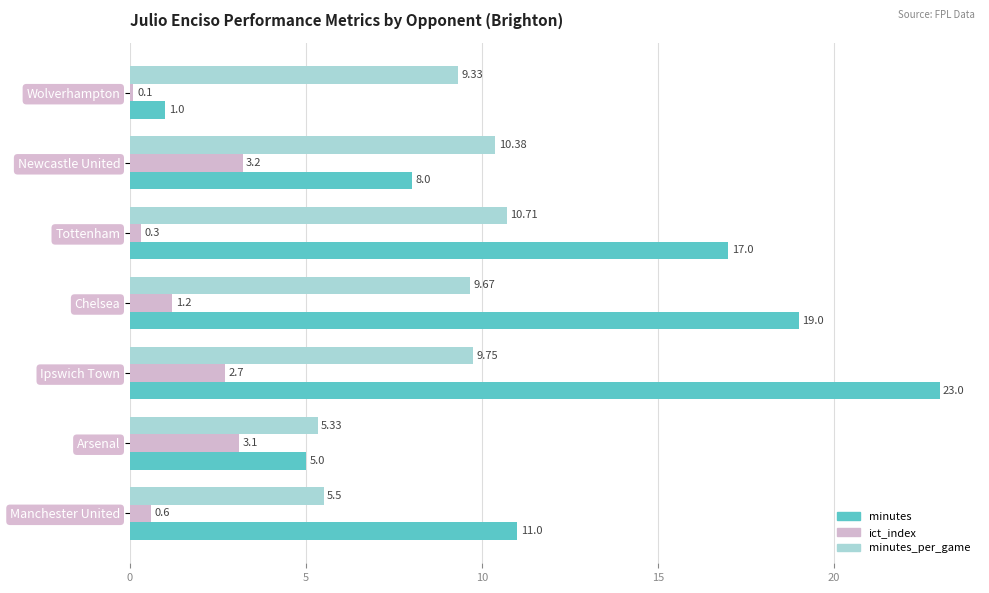

Which series has the widest spread of values?

minutes